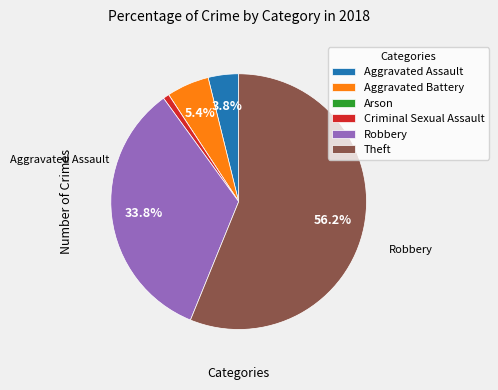

To the nearest percent, what is the average slice percentage?

17%